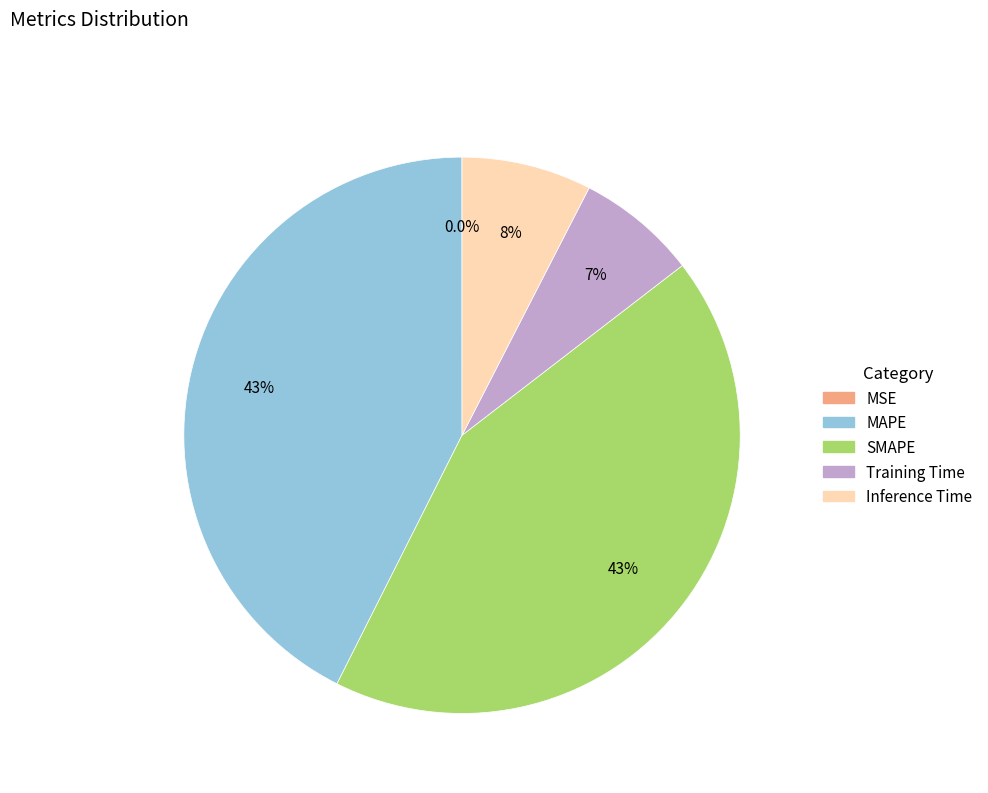

Do MAPE and SMAPE together represent more than half of the pie?

Yes